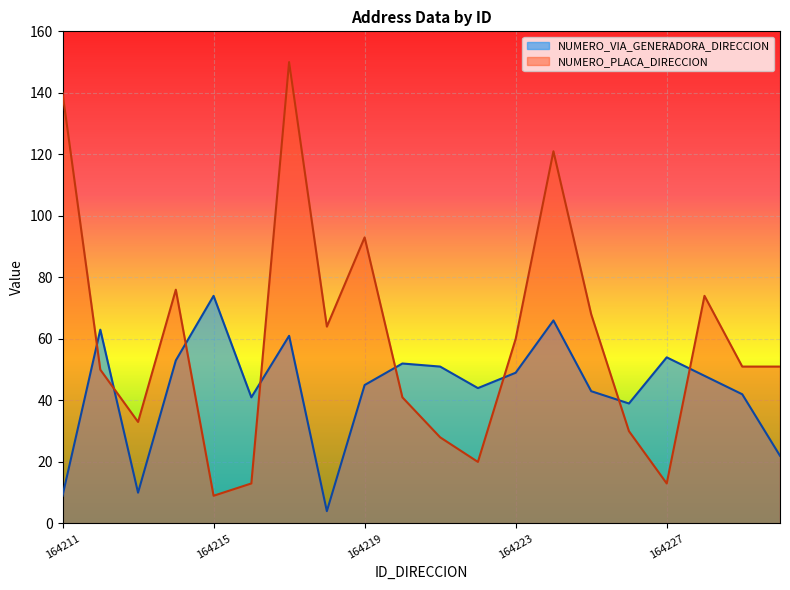

What is the value of the NUMERO_VIA_GENERADORA_DIRECCION point at the 2nd from the left?

63